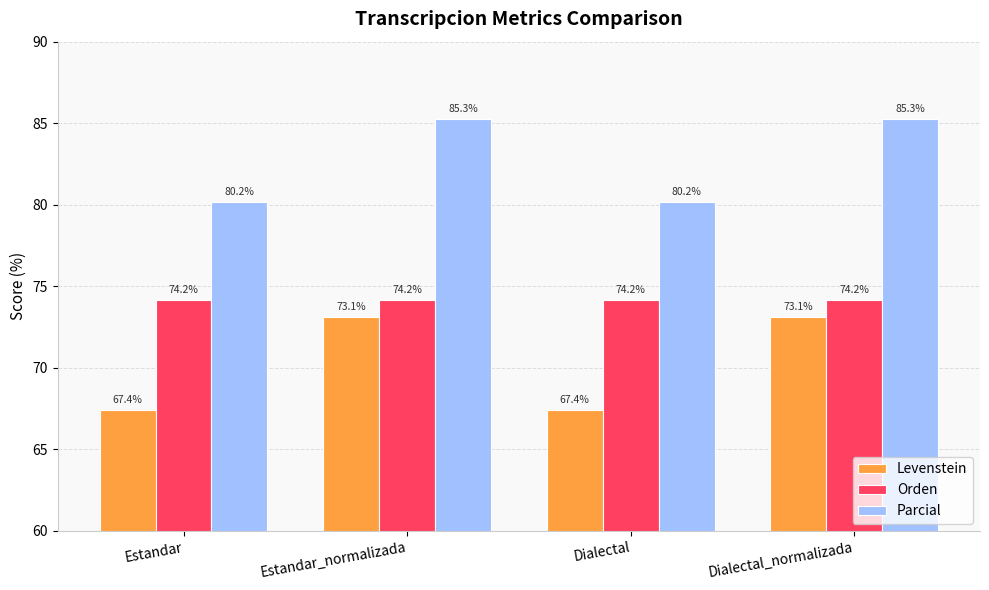

What is the greatest value displayed?

85.3